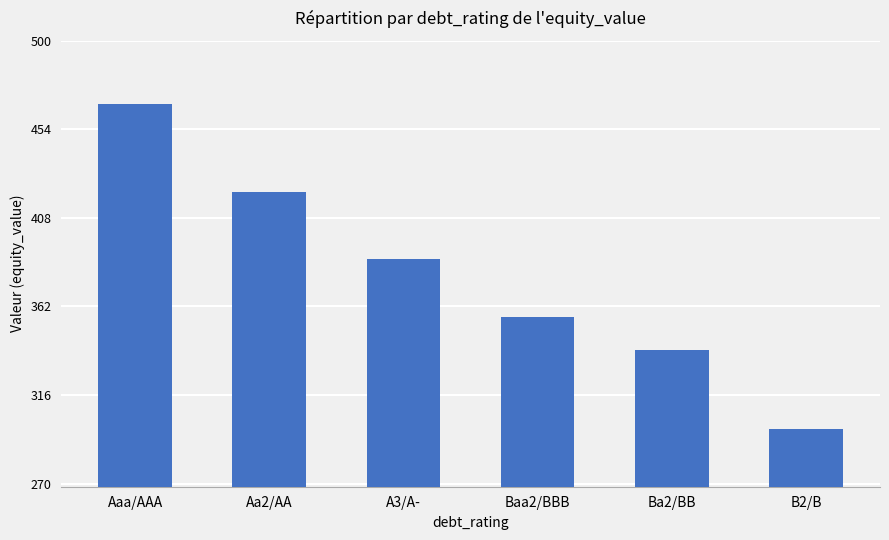

What is the sum of the values at Aa2/AA and Ba2/BB?

761.0